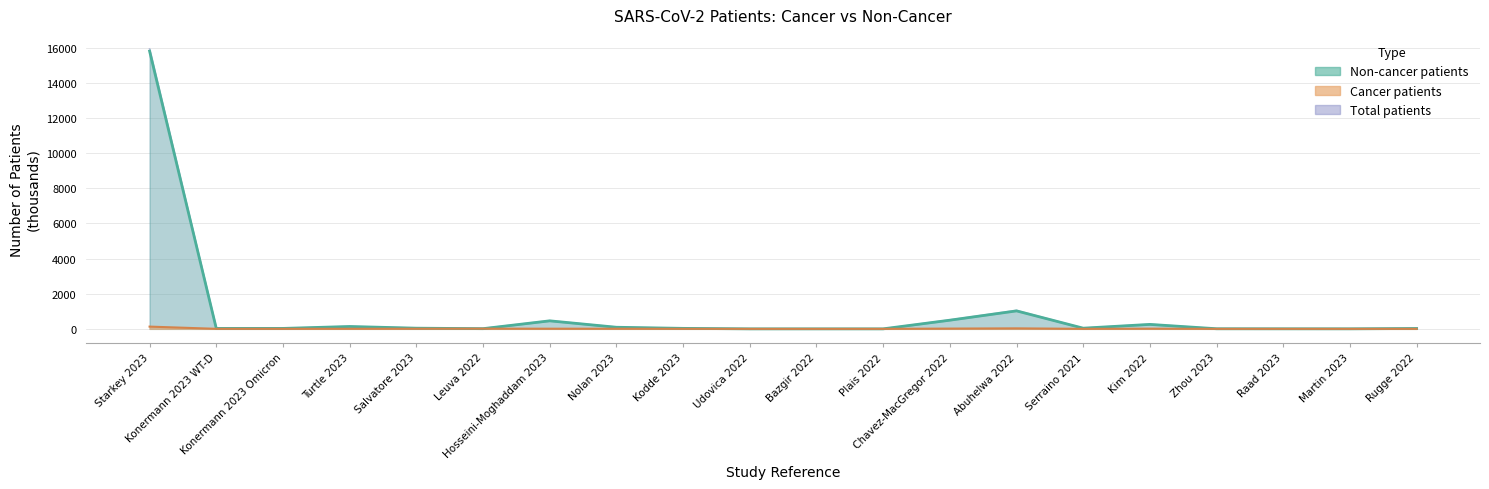

True or false: Total patients and Cancer patients intersect in this chart.

False